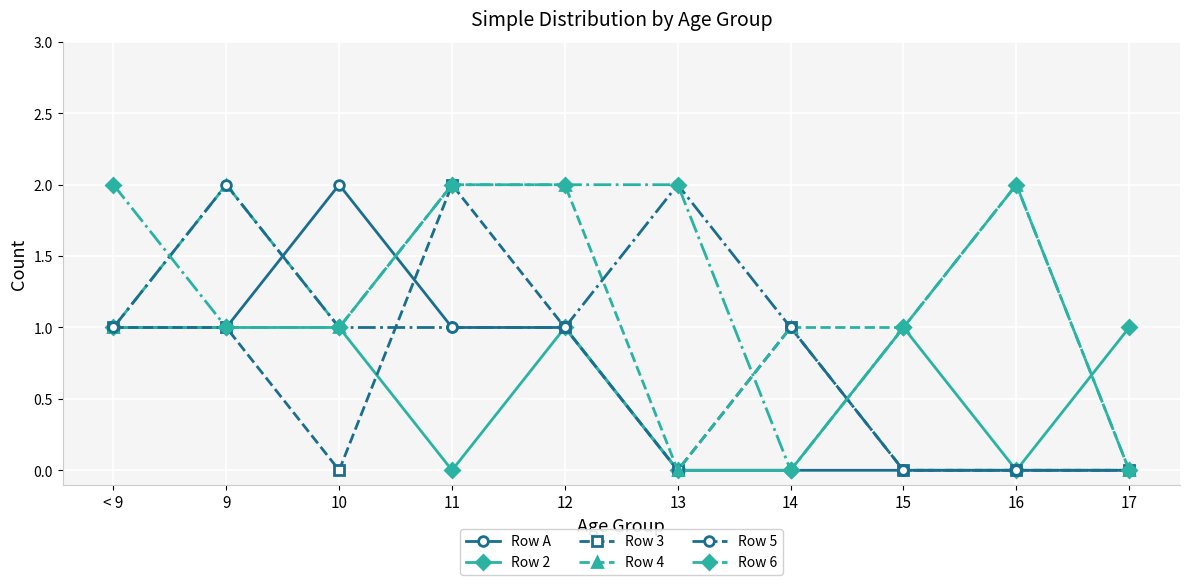

What is the total value across all series at 14?

3